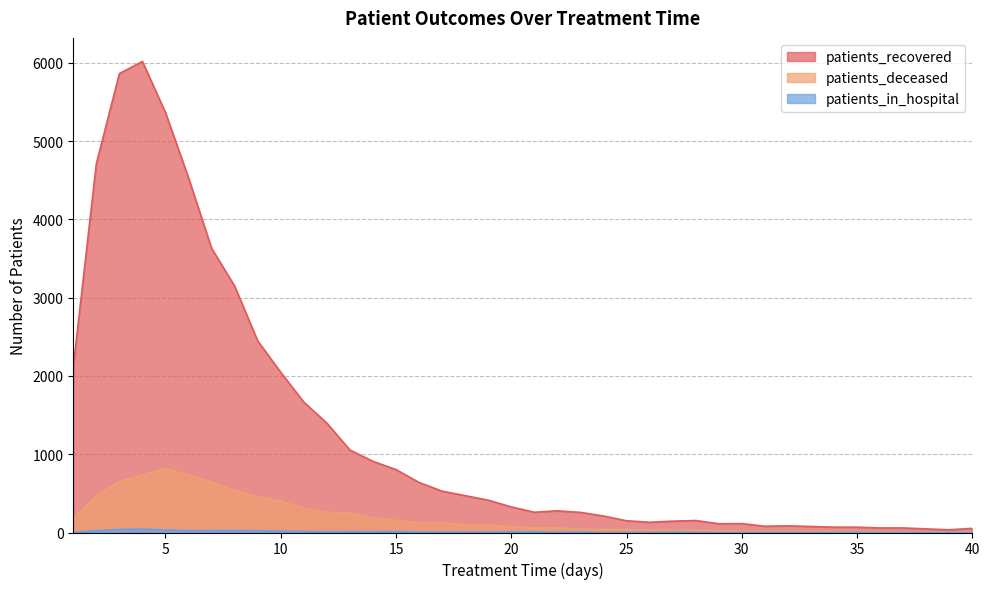

How many lines are shown in the chart?

3